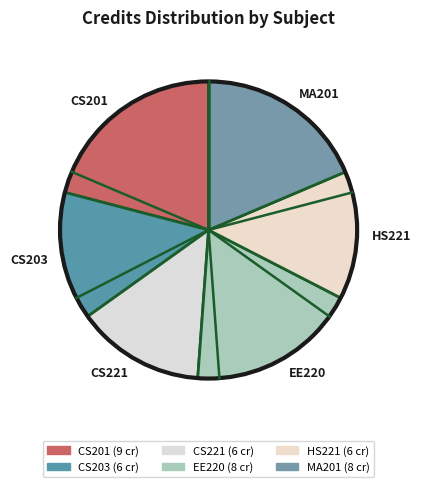

Is it true that CS201 is 21% of the pie?

True